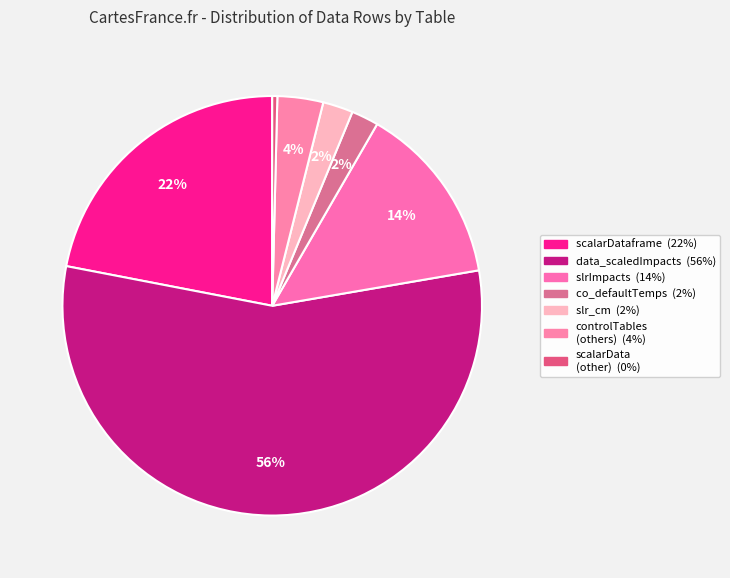

Which category has the biggest portion of the pie?

data_scaledImpacts